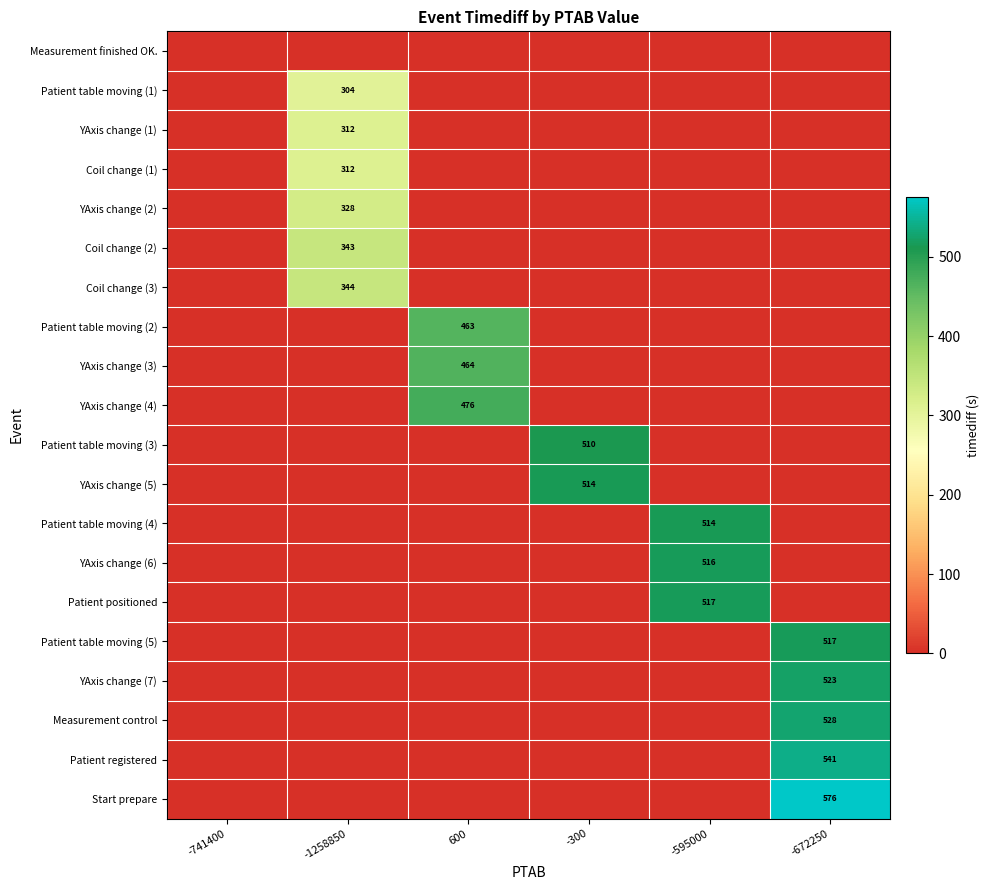

At which category is the sum across all series the highest?

-672250